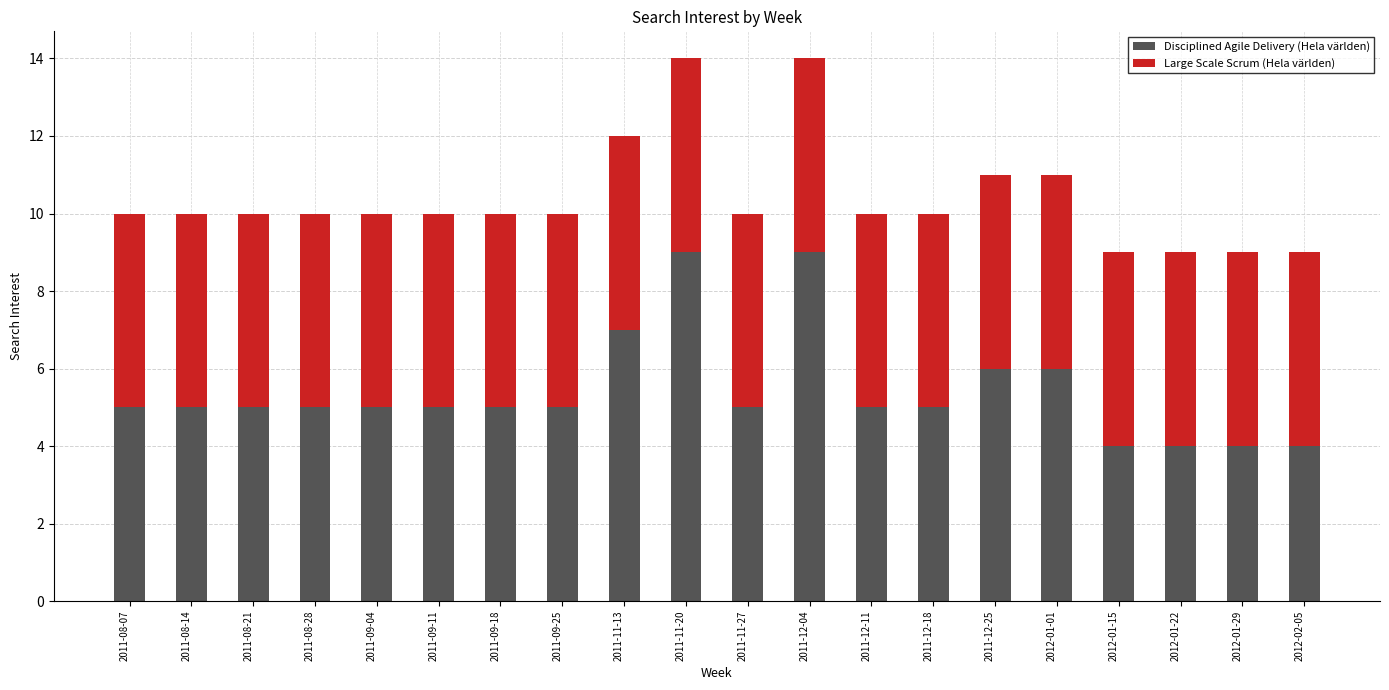

The Disciplined Agile Delivery (Hela världen) series shows 1 at 2011-09-25. True or false?

False